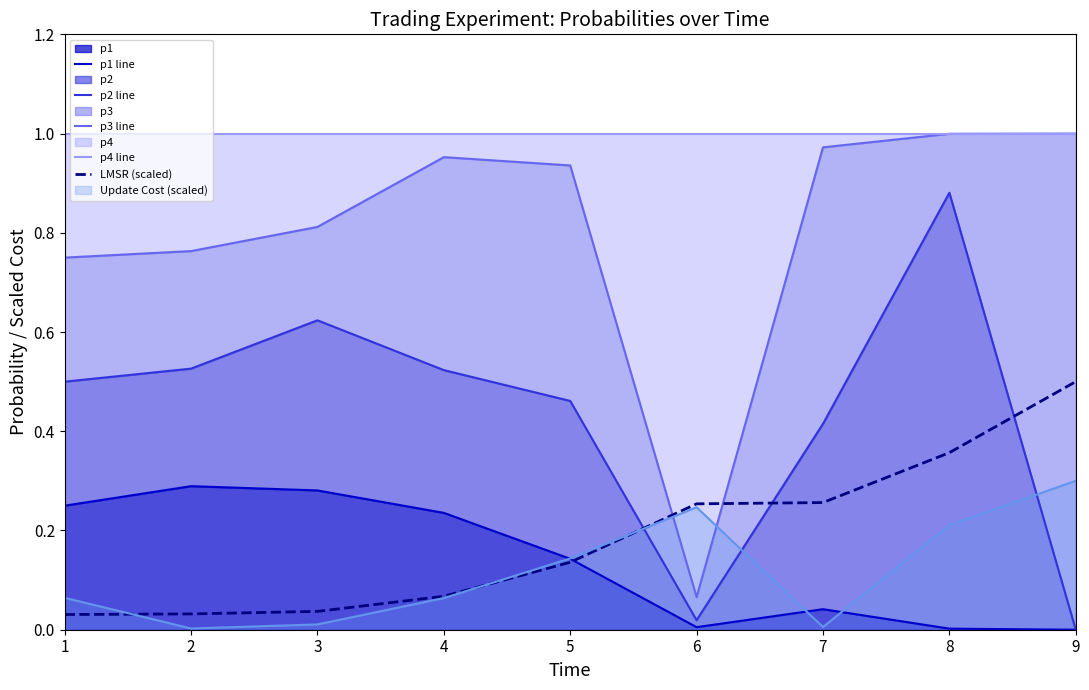

What is the sum of all p1 line values?

1.2